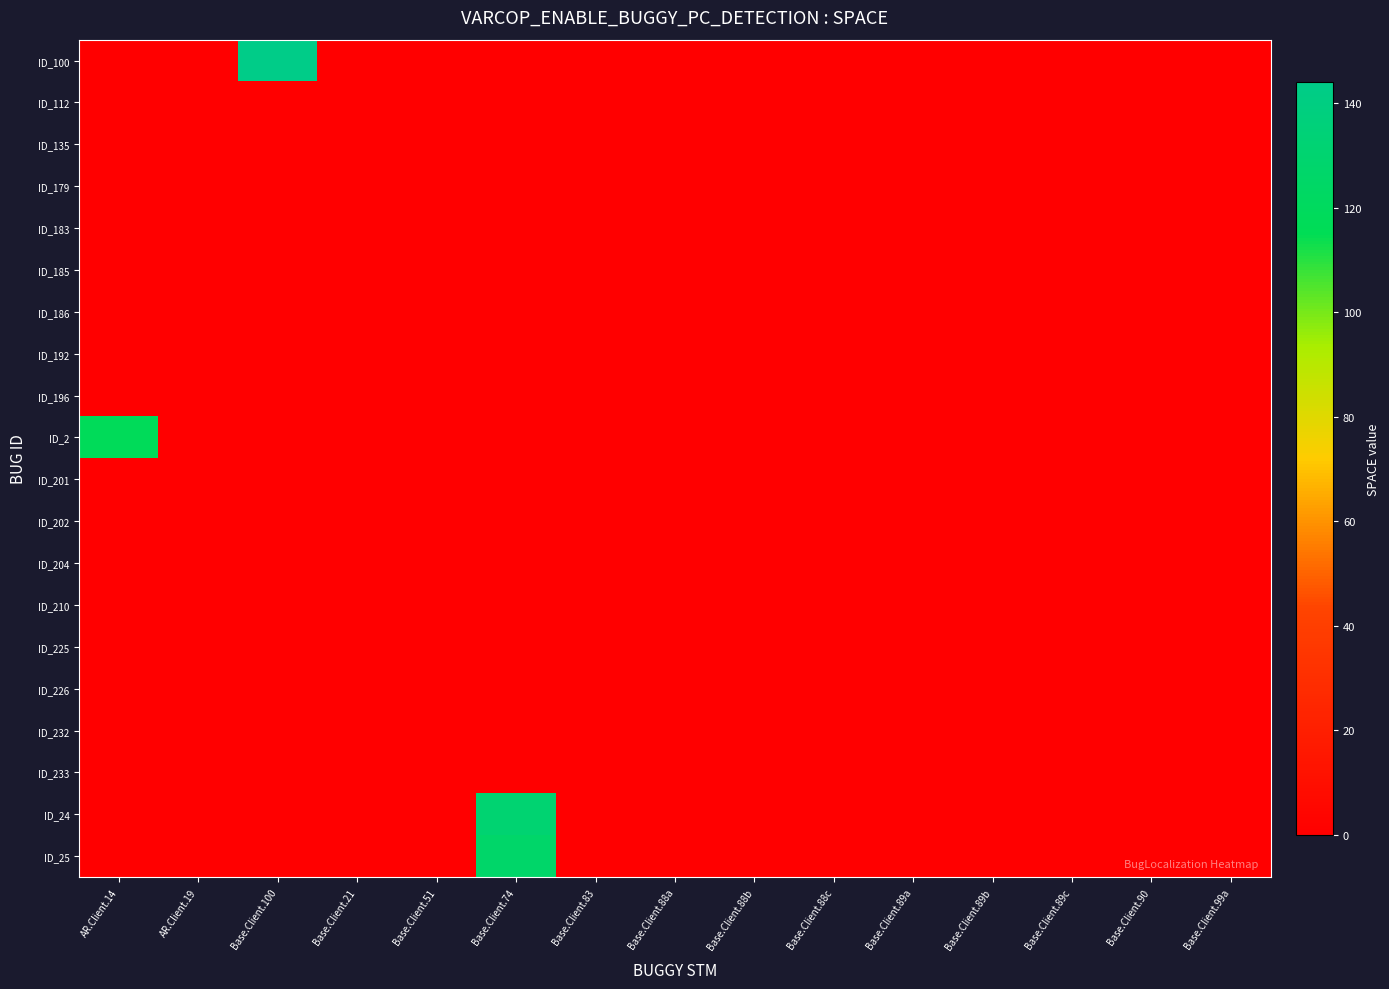

At how many categories does at least one series exceed 71?

3